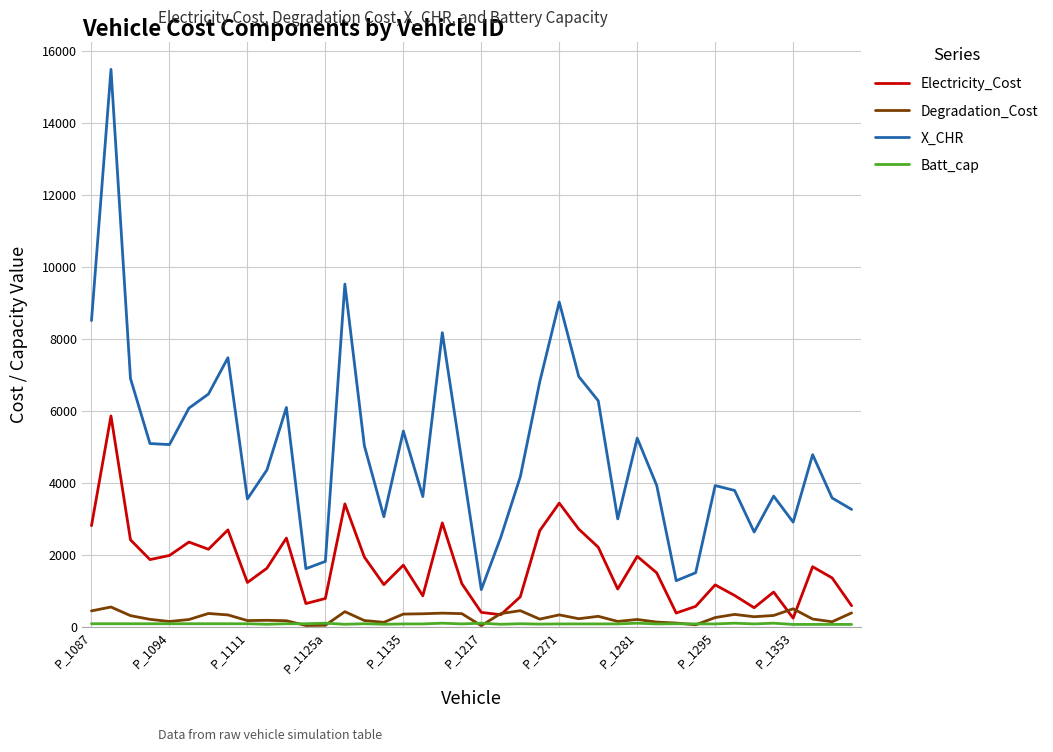

What is the greatest value displayed?

15488.6